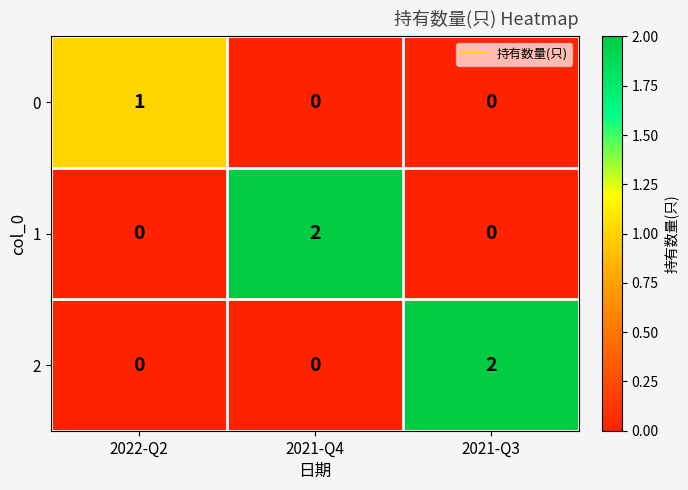

Which series changed the most between 2022-Q2 and 2021-Q4?

1